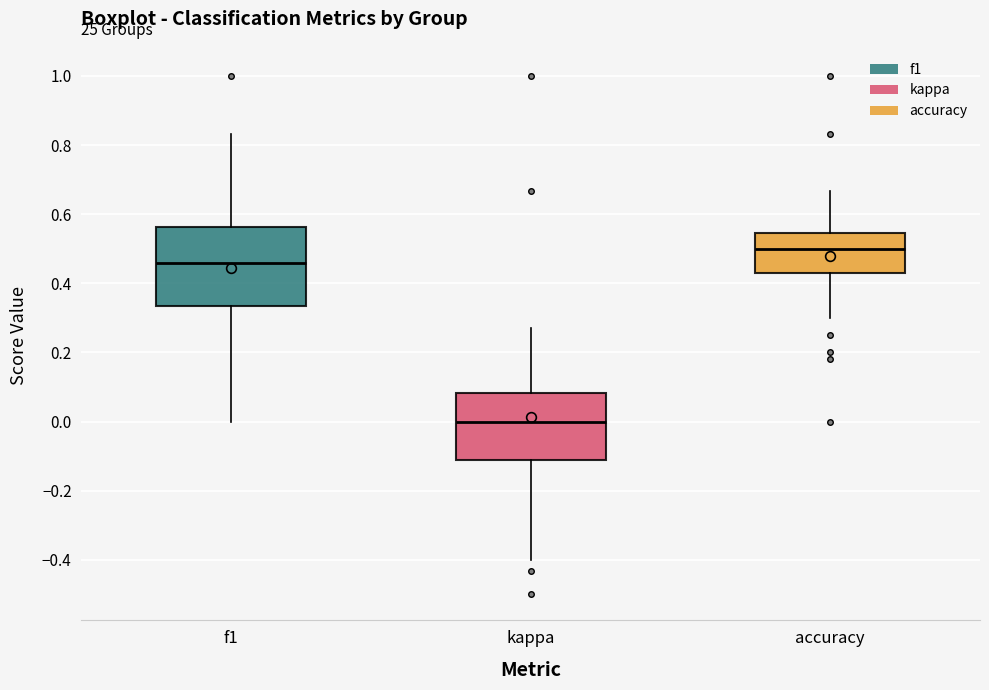

Comparing the boxes themselves (not the whiskers), which one is the tallest?

f1